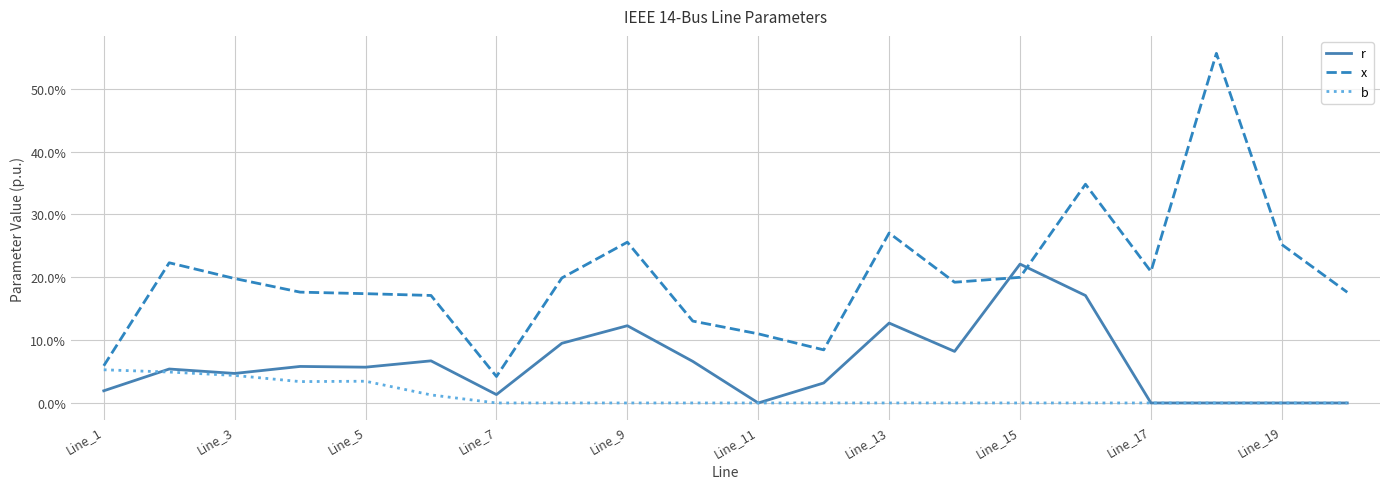

What are all the series names shown in the legend?

r, x, b